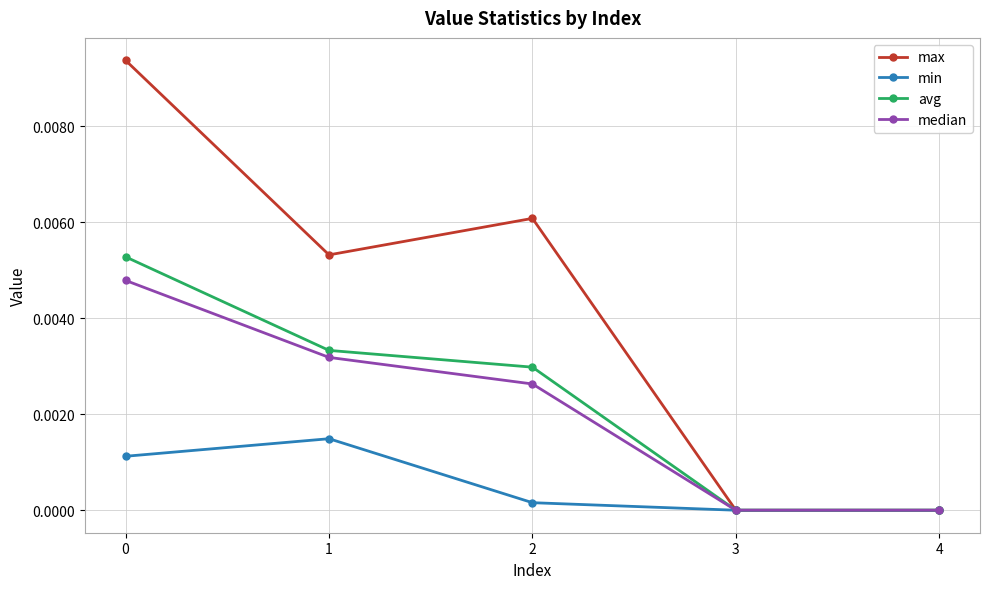

Where is the first local minimum for max?

1